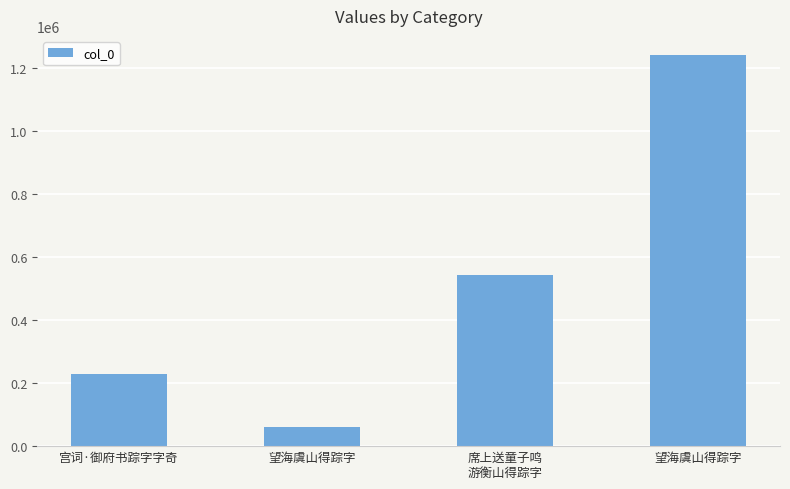

Reading left to right, list all the values displayed in this chart.

227767	60730	544691	1240253